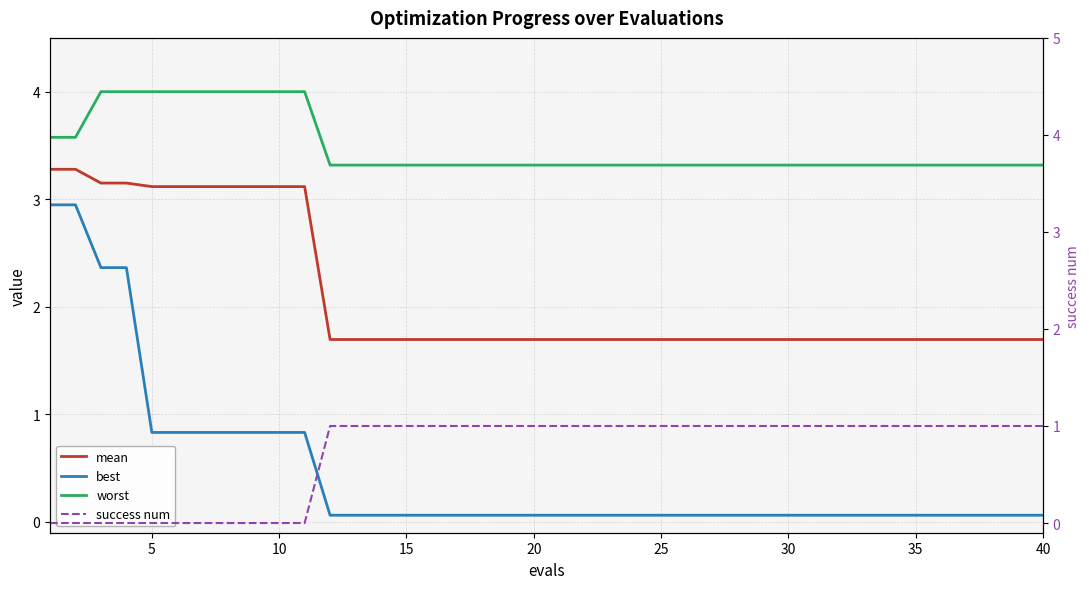

True or false: mean and best cross at least once.

False